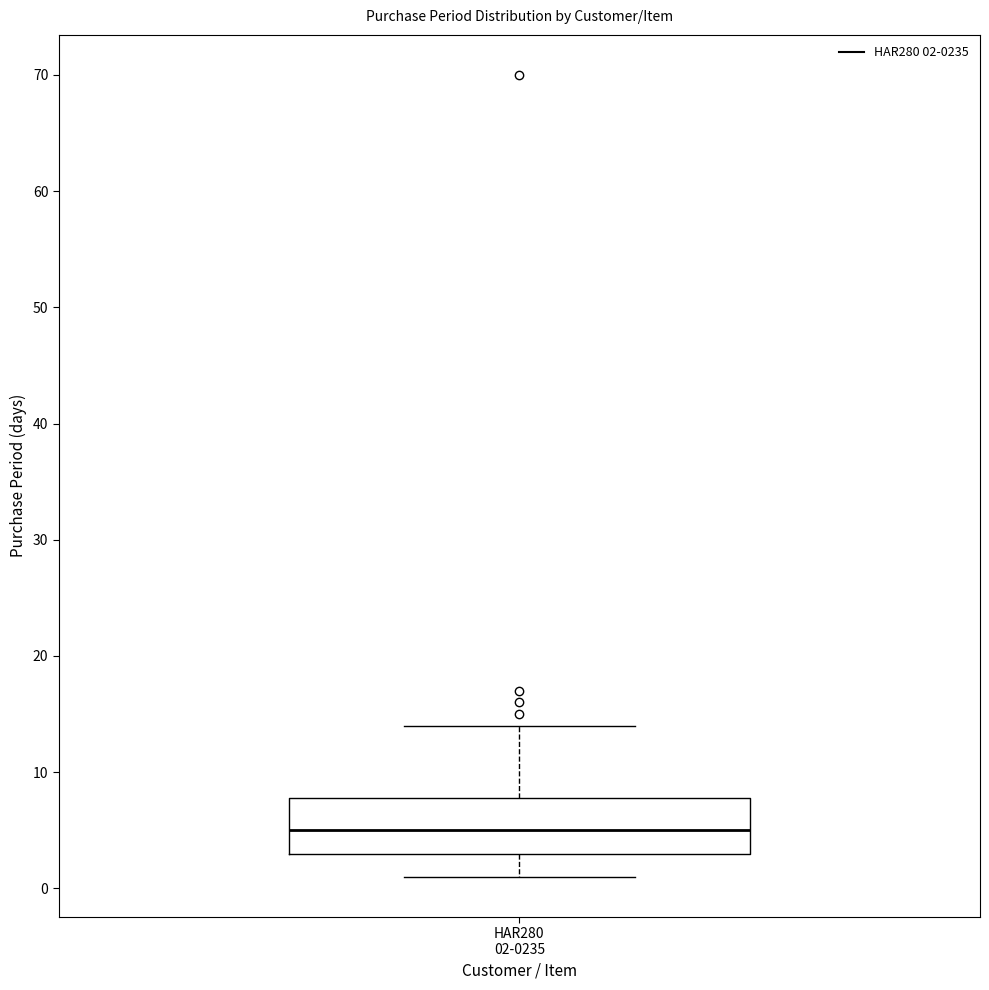

Where does the lower whisker of the box for HAR280 02-0235 end on the y-axis? The values are not printed on the chart, so give them approximately, as read against the axis.

1